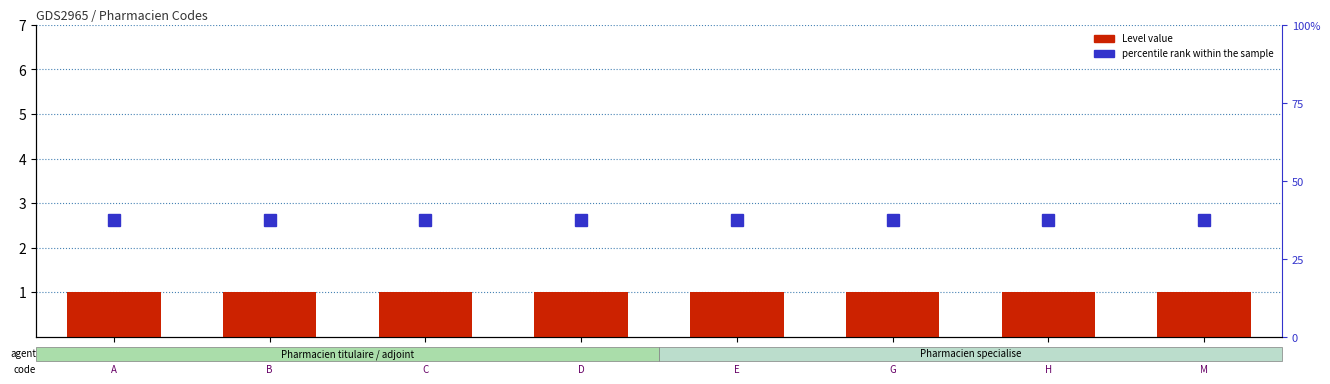

What is the label of the 8th bar from the left?

M